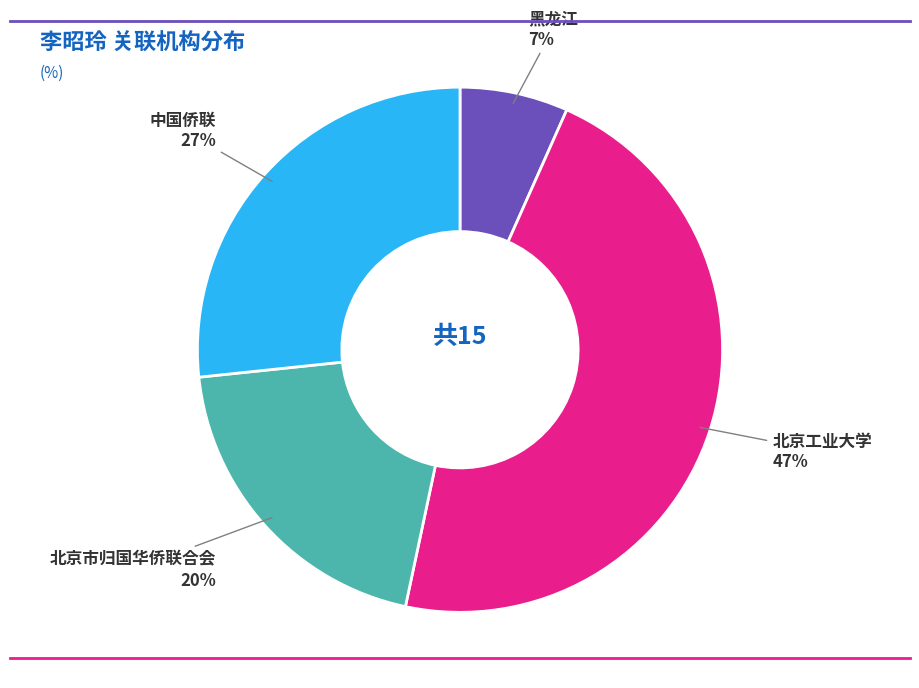

How many slices are in this pie chart?

4